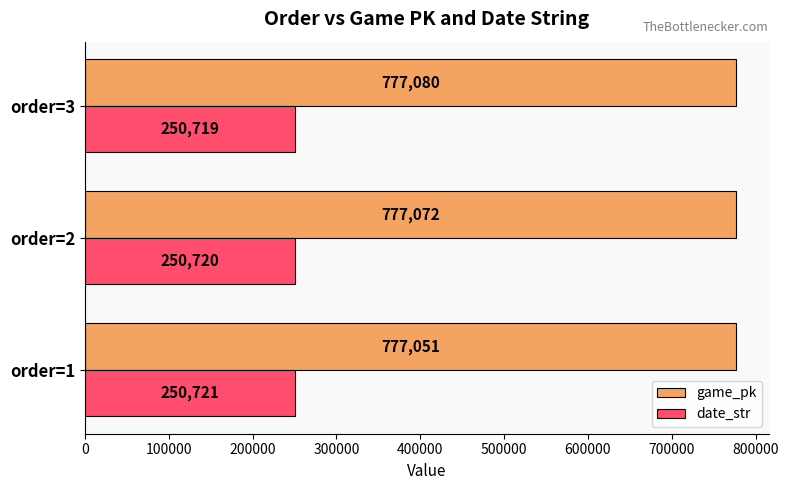

Is the value of game_pk at order=1 greater than the value of date_str at order=1?

Yes